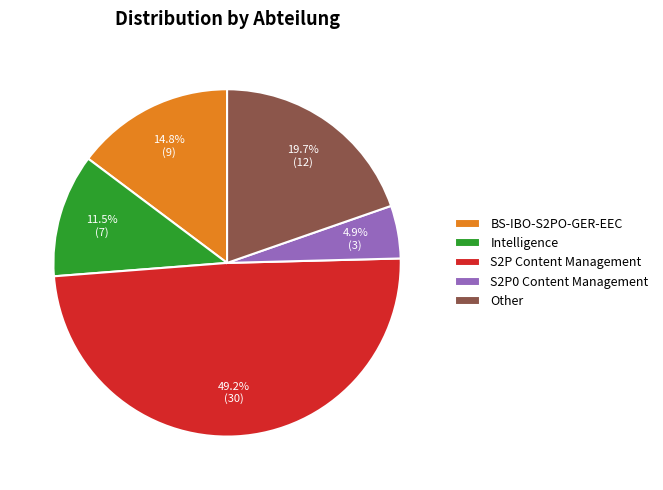

Which slice is the largest?

S2P Content Management